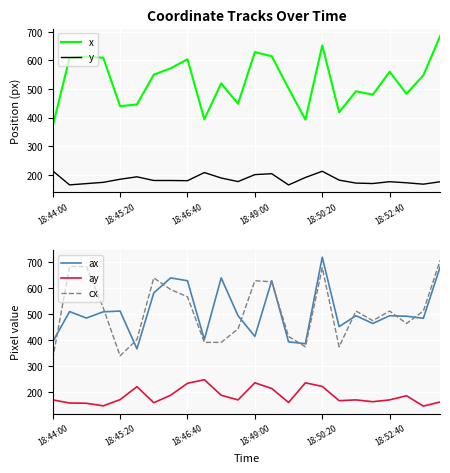

At which label does x reach its minimum?

18:44:00